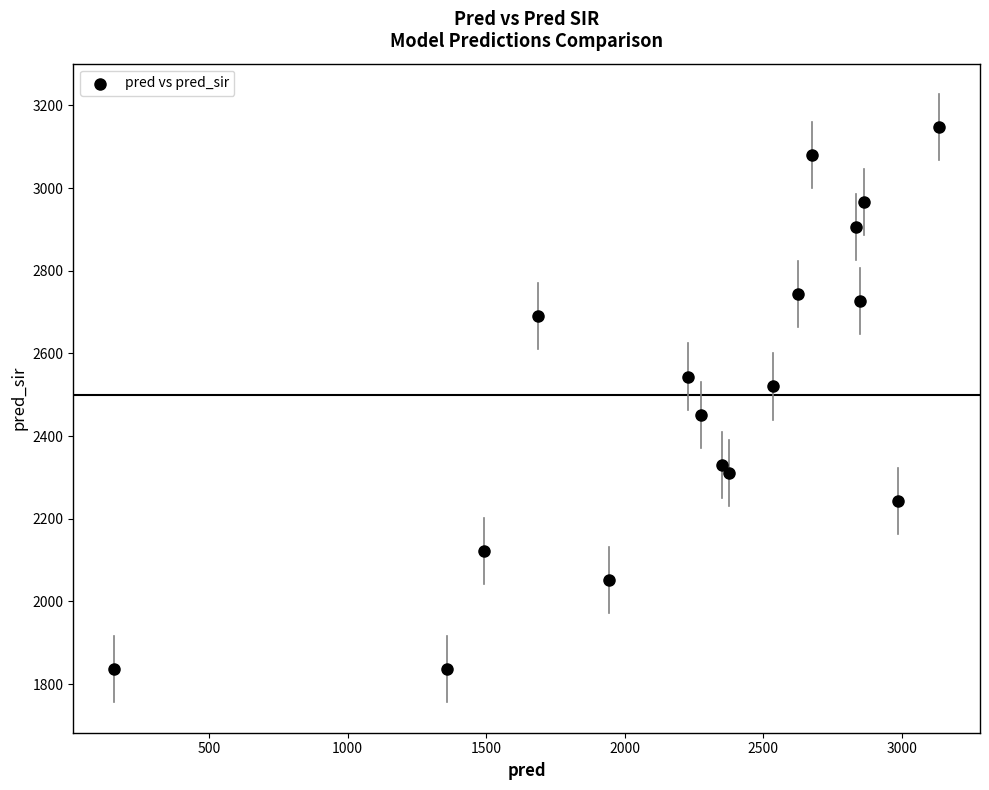

What is the range of X values (max minus min)?

2976.3